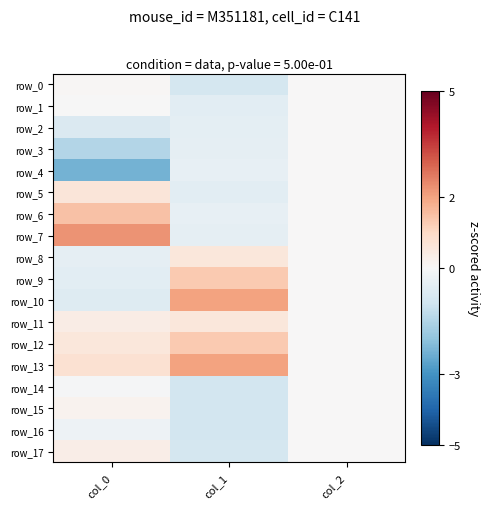

Which series has the largest total across all categories?

row_13